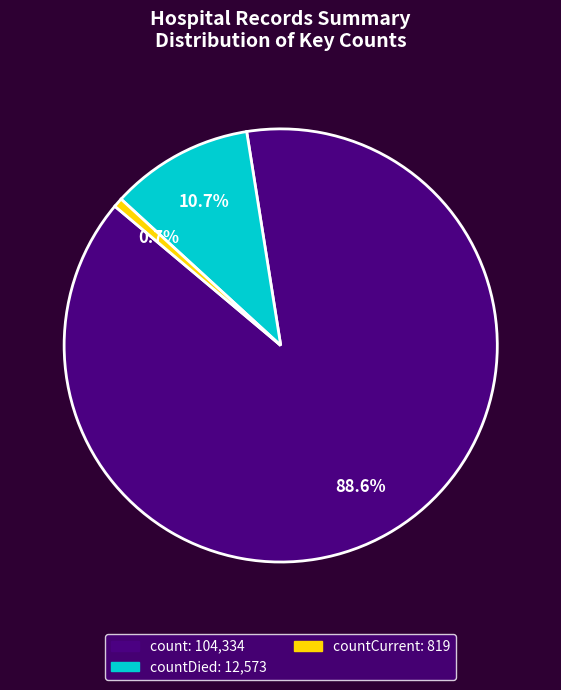

Does any single category account for the majority?

Yes